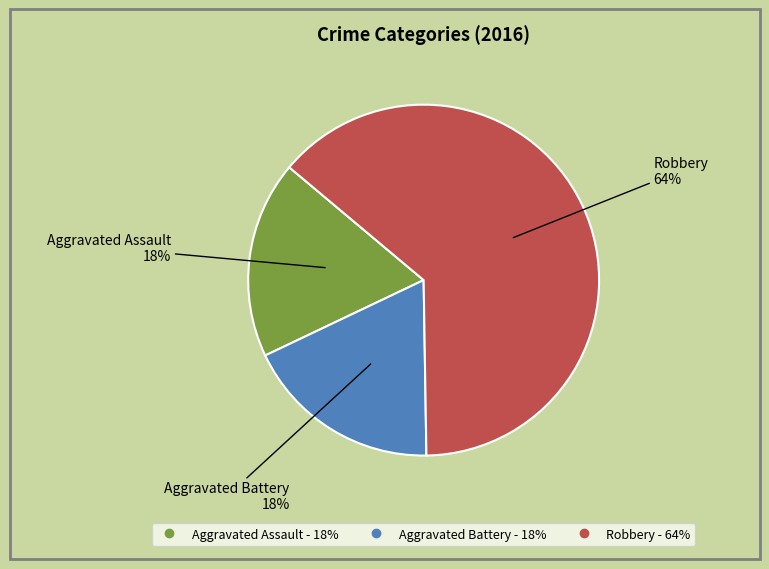

Approximately how many times larger is the value at Aggravated Battery compared to Robbery?

0.3